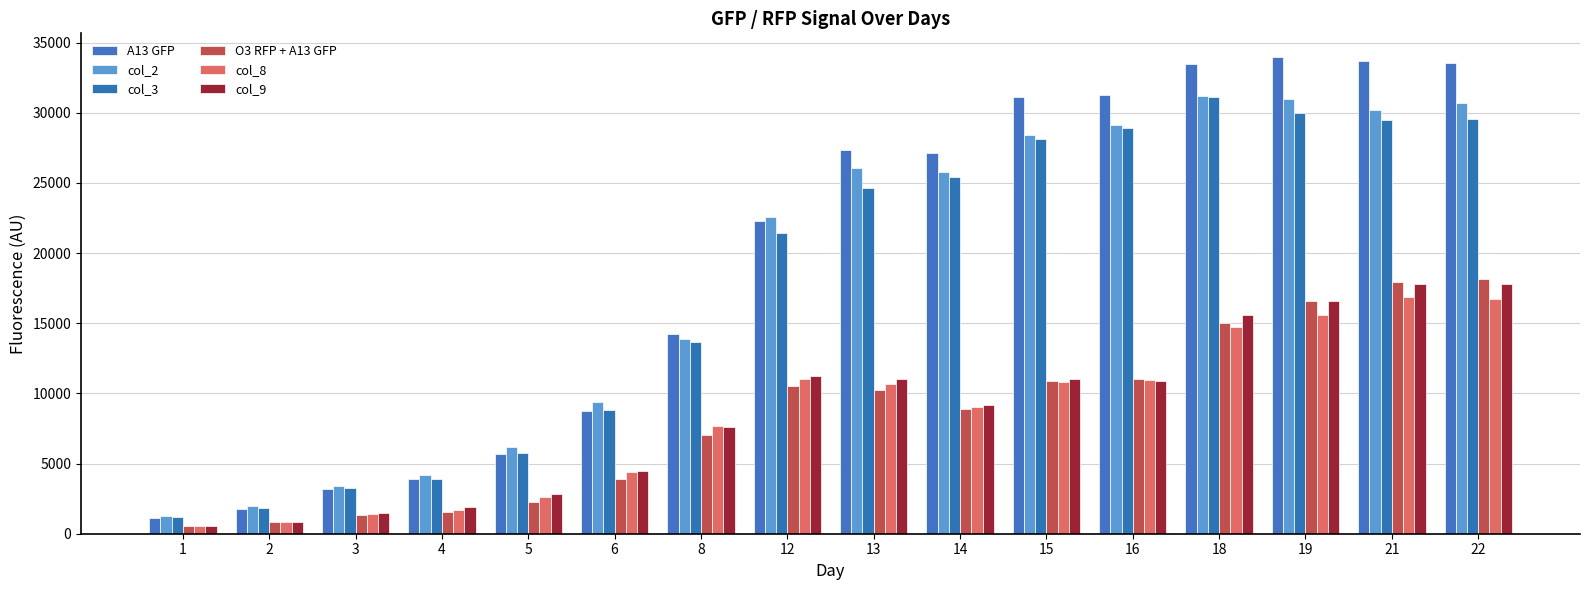

At 5, list the series in order from smallest to largest.

O3 RFP + A13 GFP, col_8, col_9, A13 GFP, col_3, col_2